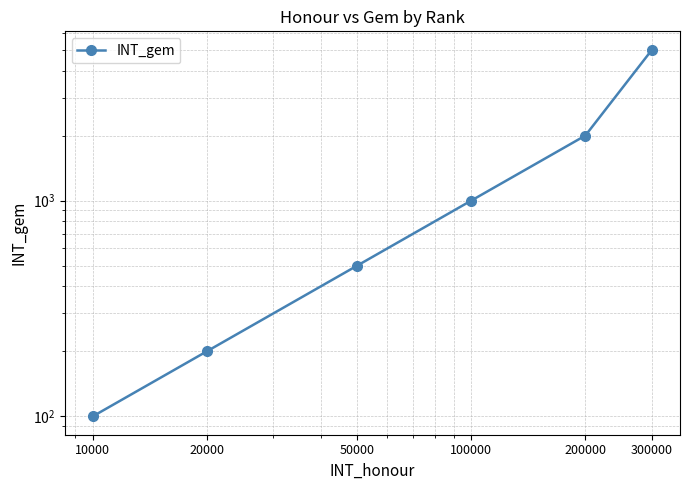

Between 50000 and 100000, which is larger?

100000